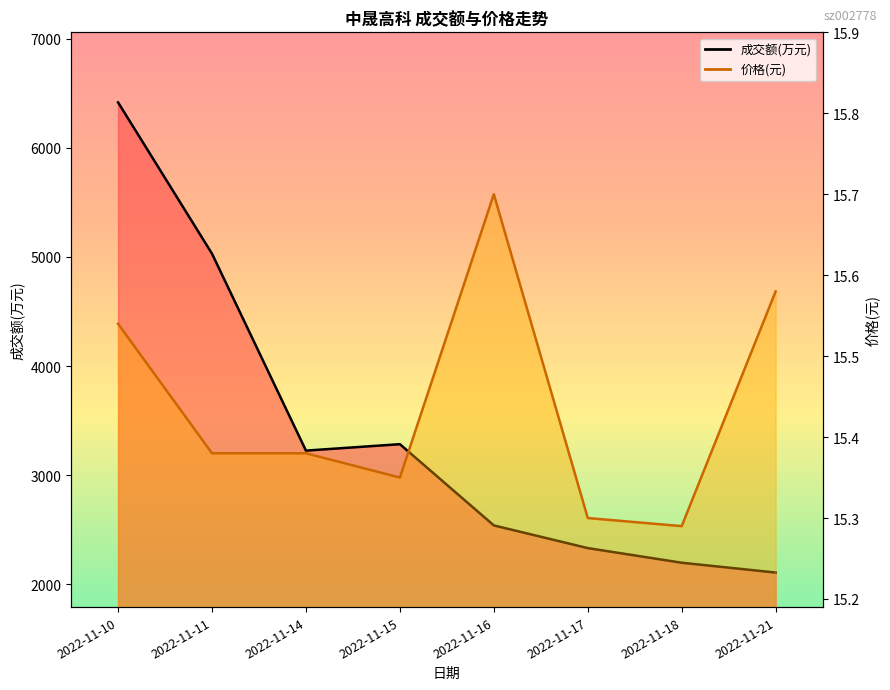

The 成交额(万元) series shows 2333.0 at 2022-11-17. True or false?

True